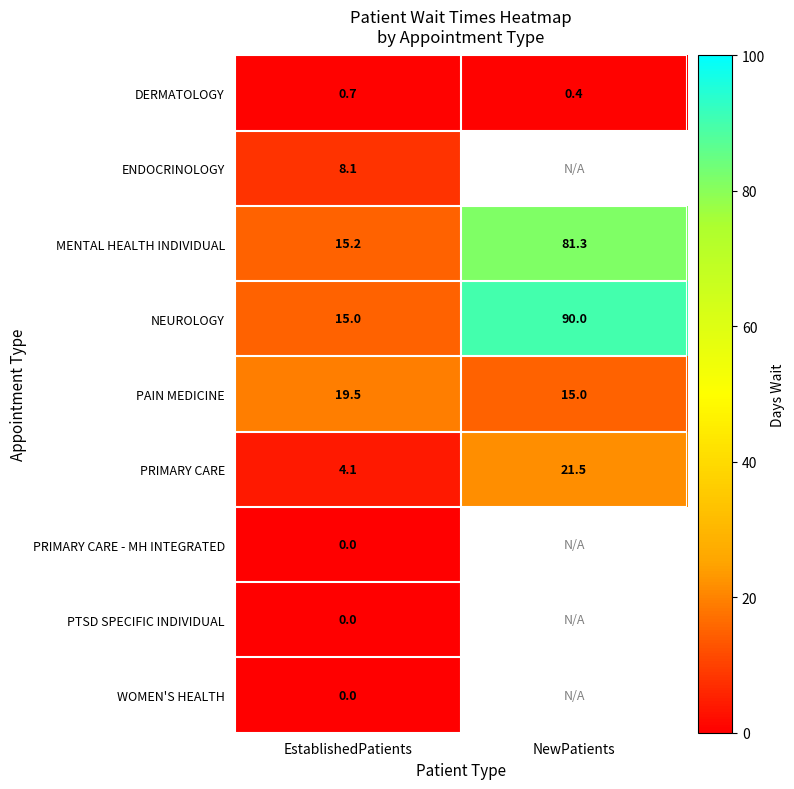

Is it true that PAIN MEDICINE equals 10.0 at NewPatients?

False